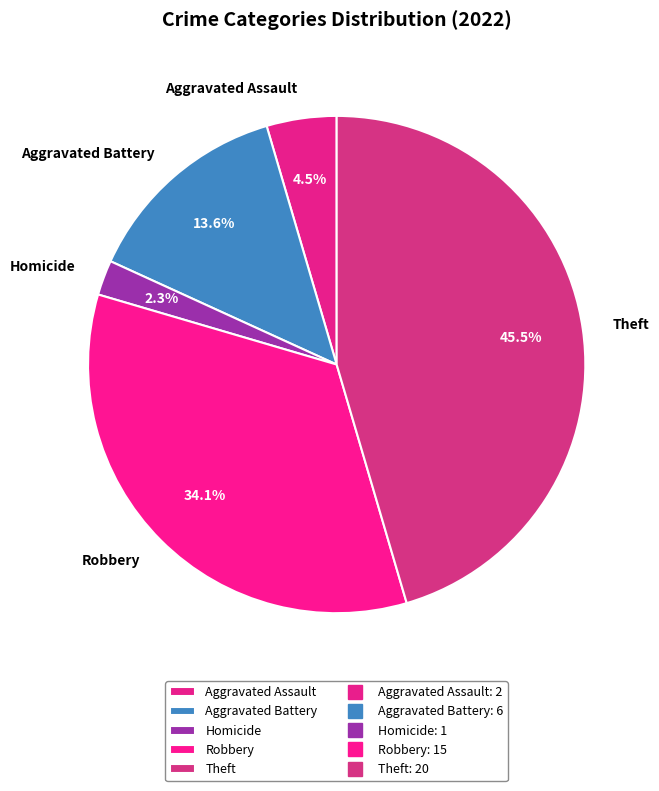

What is the ratio of the value at Theft to the value at Aggravated Battery?

3.3